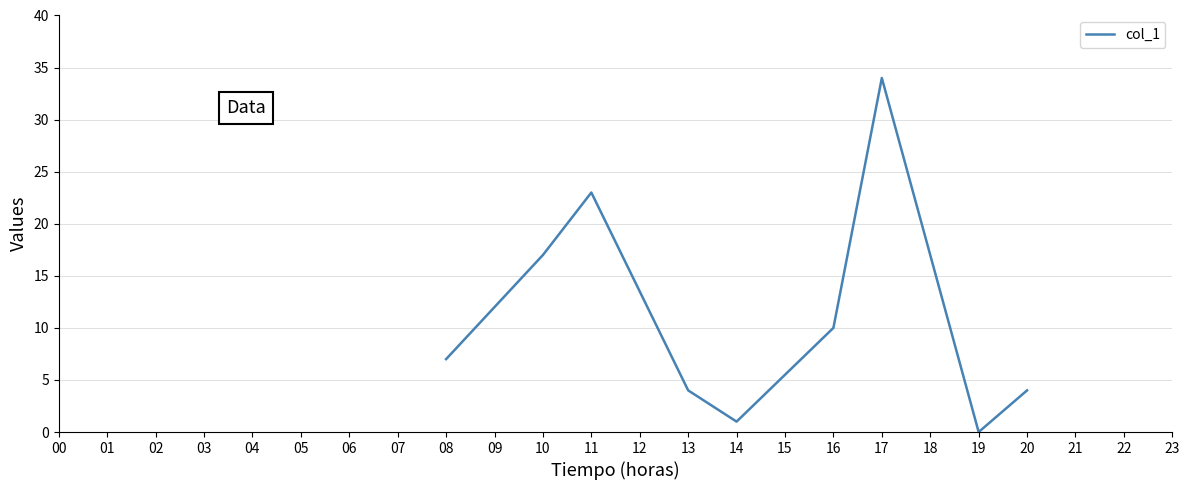

True or false: the data shows 10 at 16.

True